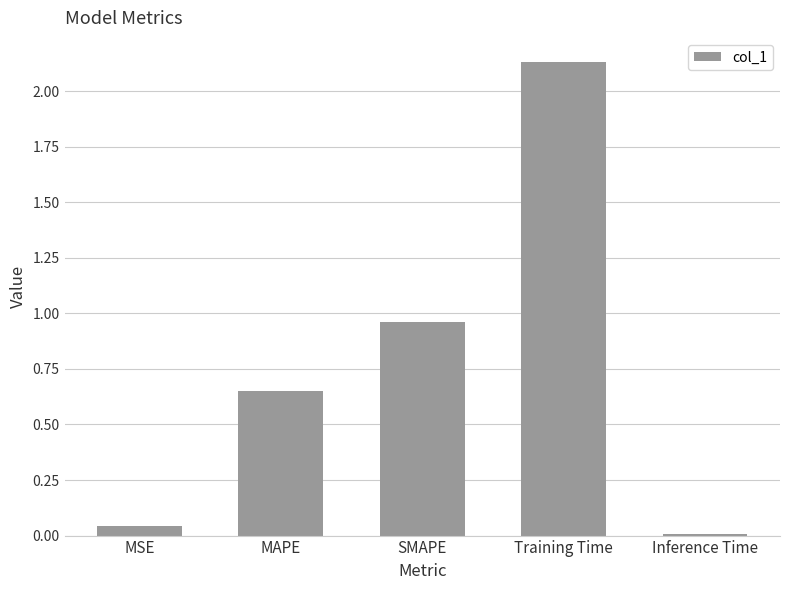

What is the label of the 5th bar from the right?

MSE